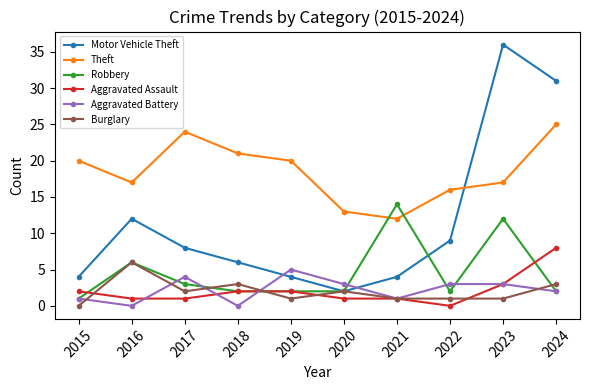

What is the maximum value for Aggravated Battery?

5